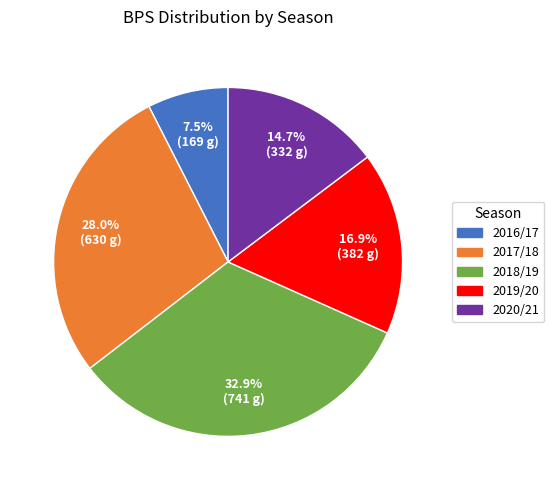

How much of the chart is everything except 2019/20?

83.1%